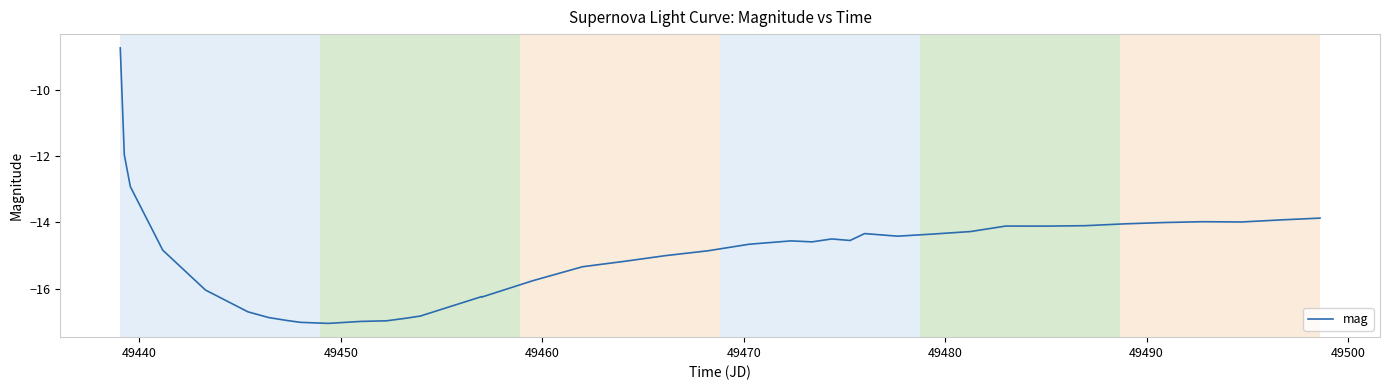

What is the difference between the maximum and minimum values?

8.3